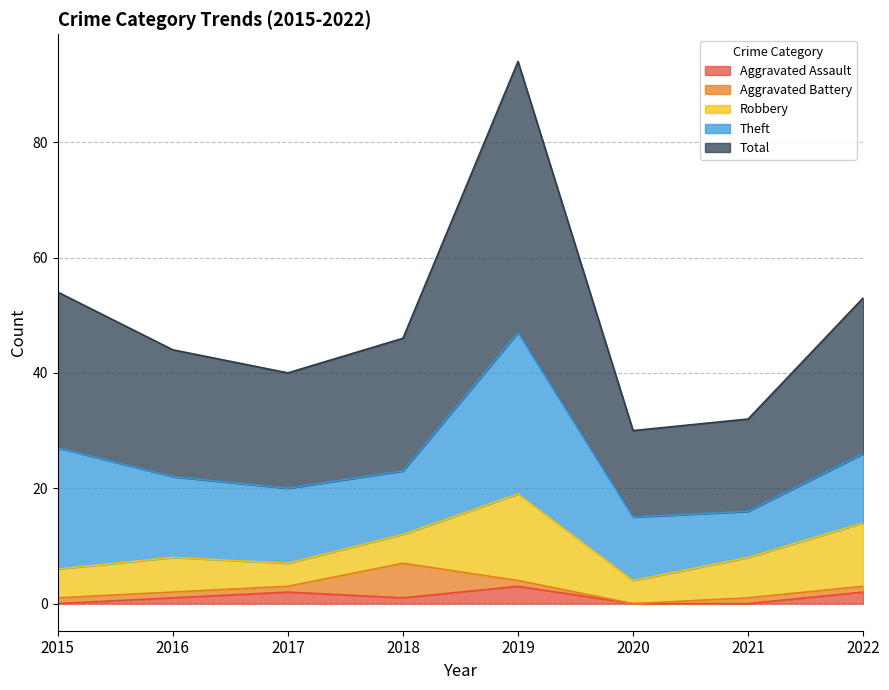

Read the Aggravated Assault value at 2019.

3